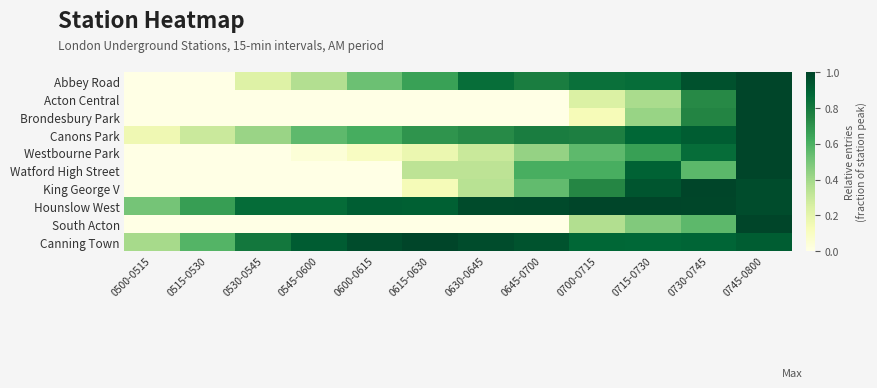

Rank the series at 0715-0730 from highest to lowest value.

Hounslow West, King George V, Watford High Street, Canons Park, Canning Town, Abbey Road, Westbourne Park, South Acton, Brondesbury Park, Acton Central